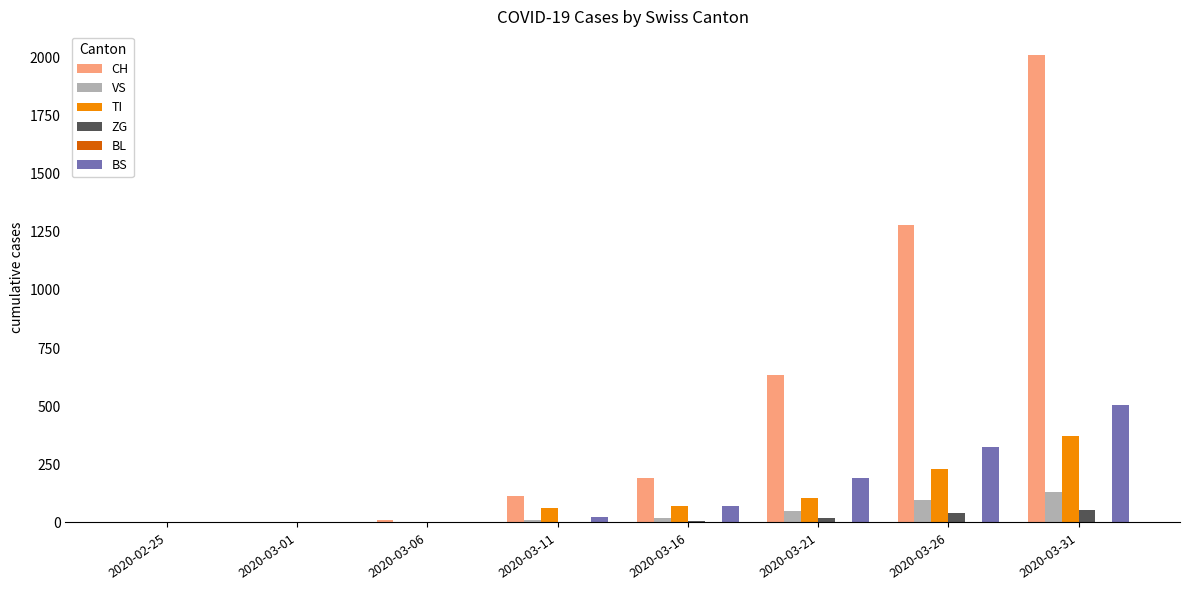

Between 2020-03-21 and 2020-03-26, which series saw the biggest shift?

CH